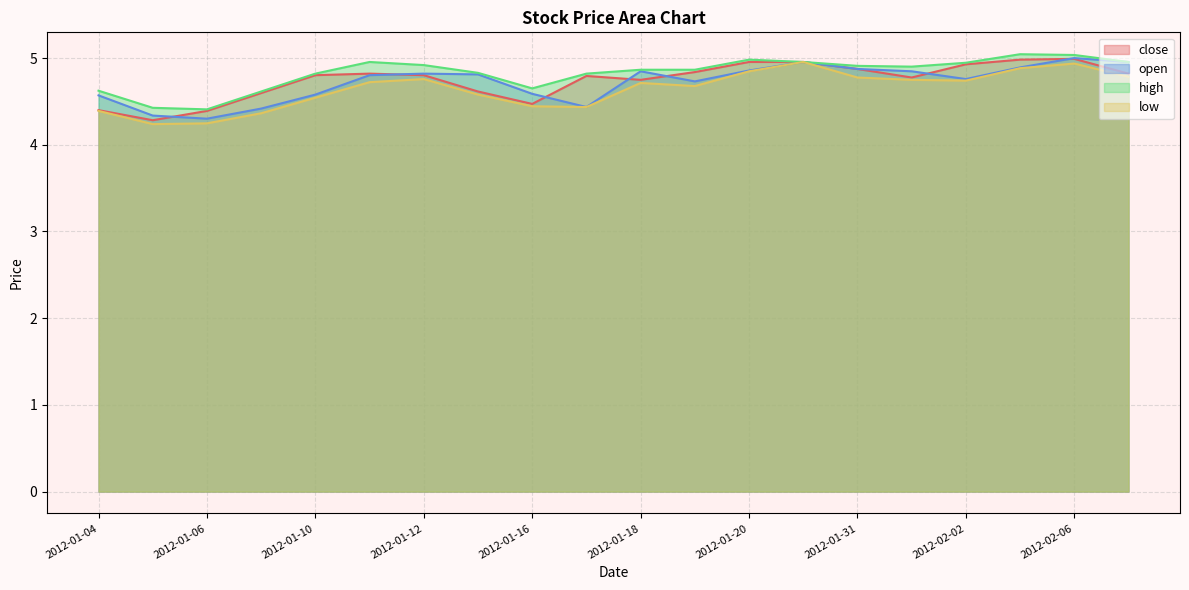

Where is the first local minimum for open?

2012-01-06